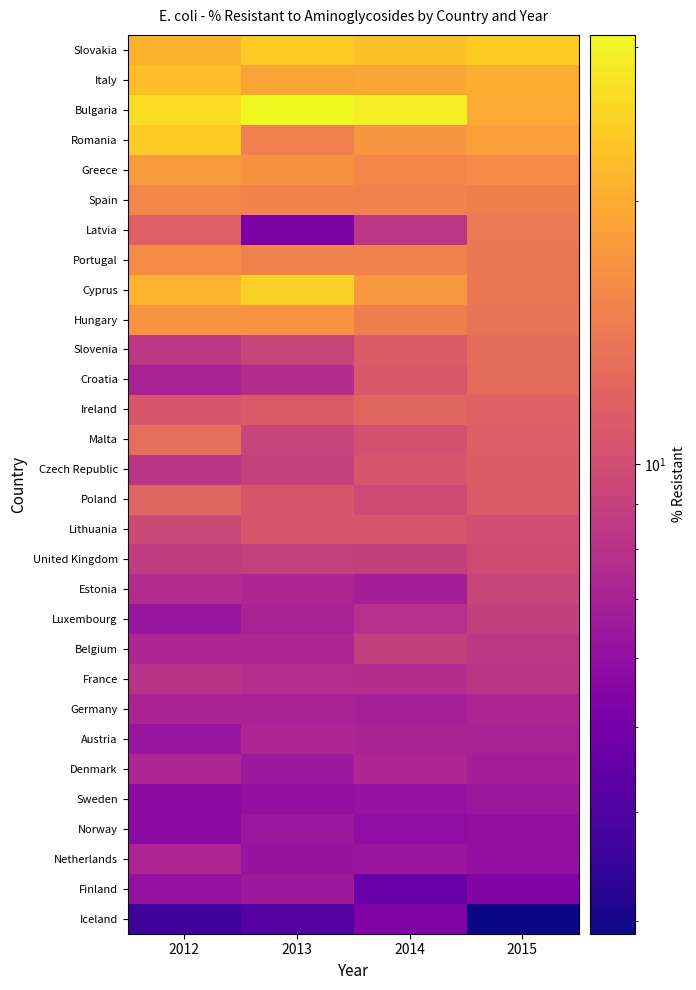

What is the spread (max minus min) of values at 2013?

26.9